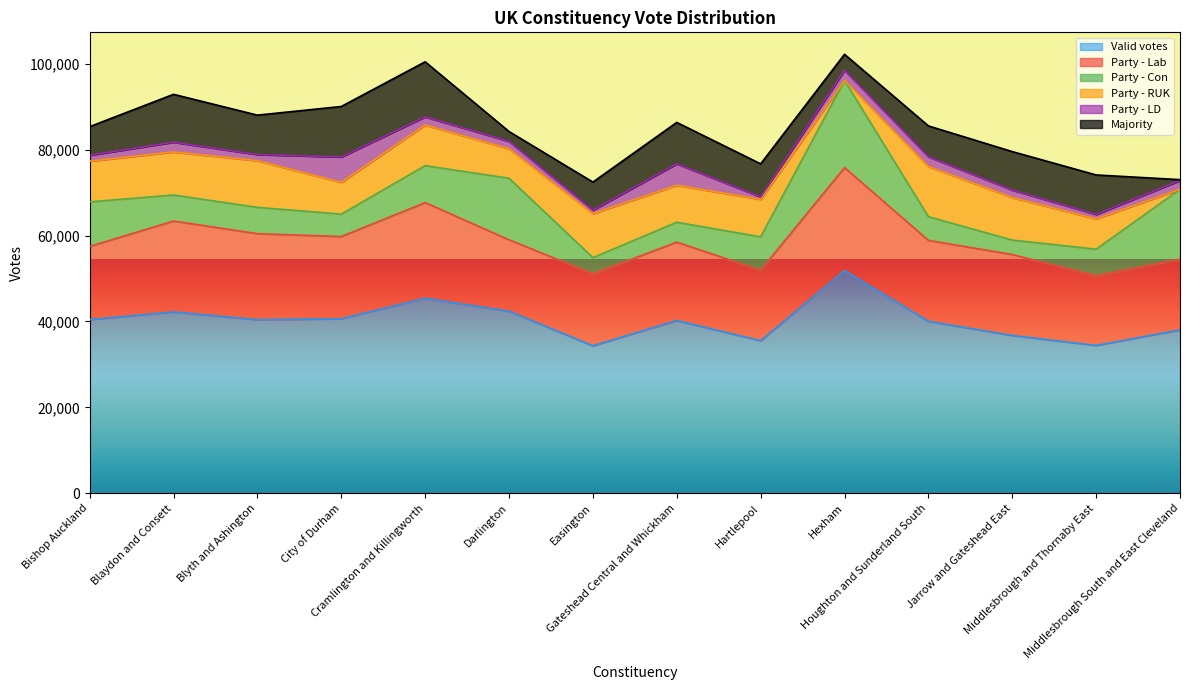

Between which two adjacent categories do Party - LD and Party - Con first intersect?

Blyth and Ashington and City of Durham